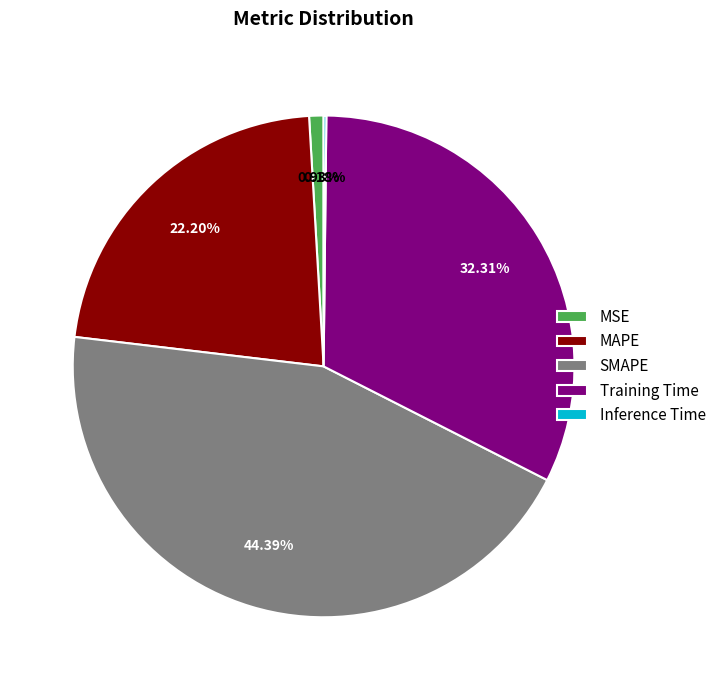

Is it true that MAPE is 22% of the pie?

True